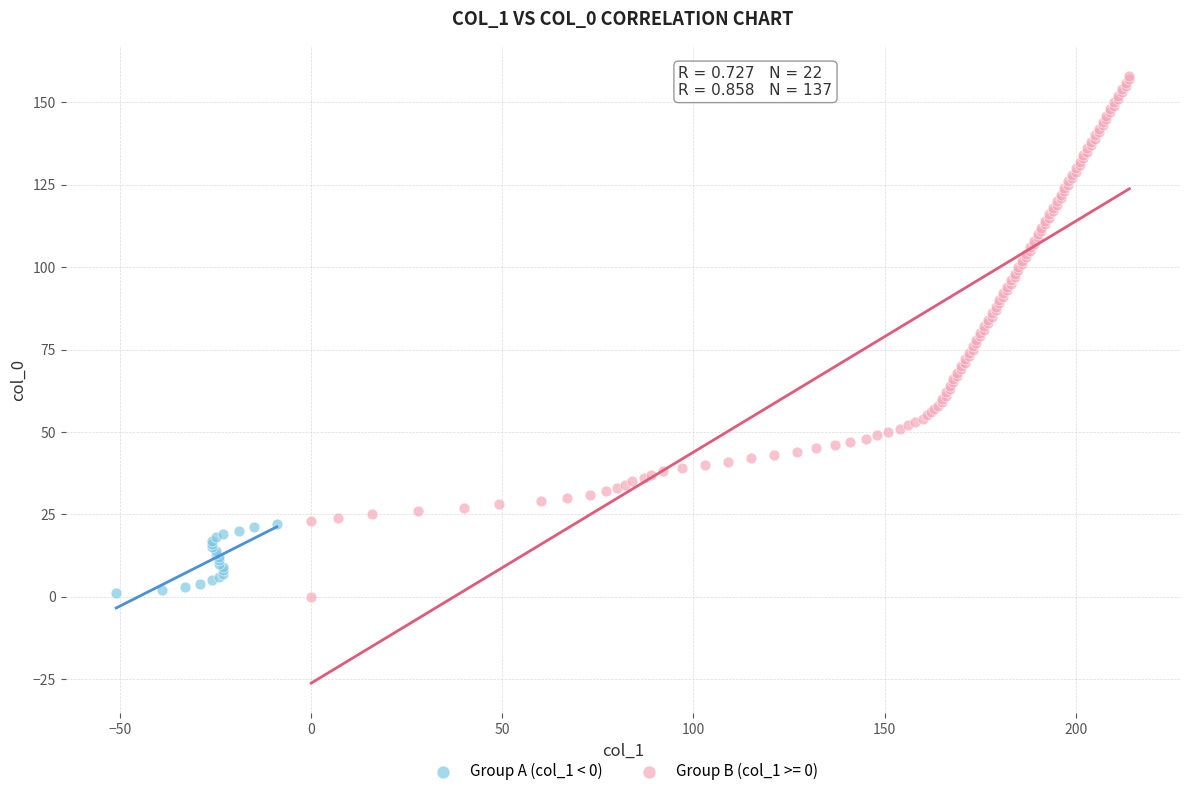

Which series contains the highest Y value?

Group B (col_1 >= 0)